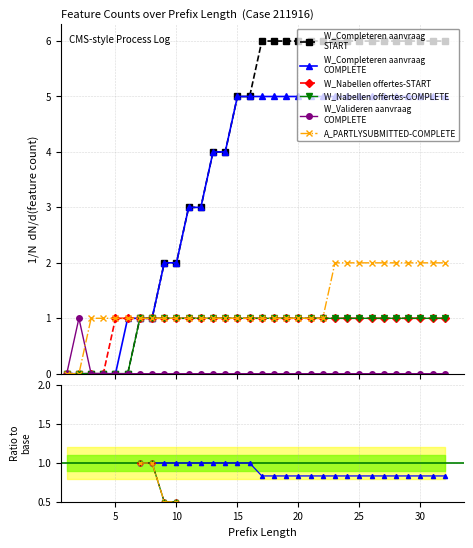

At which label is W_Completeren aanvraag-COMPLETE closest to 2?

9